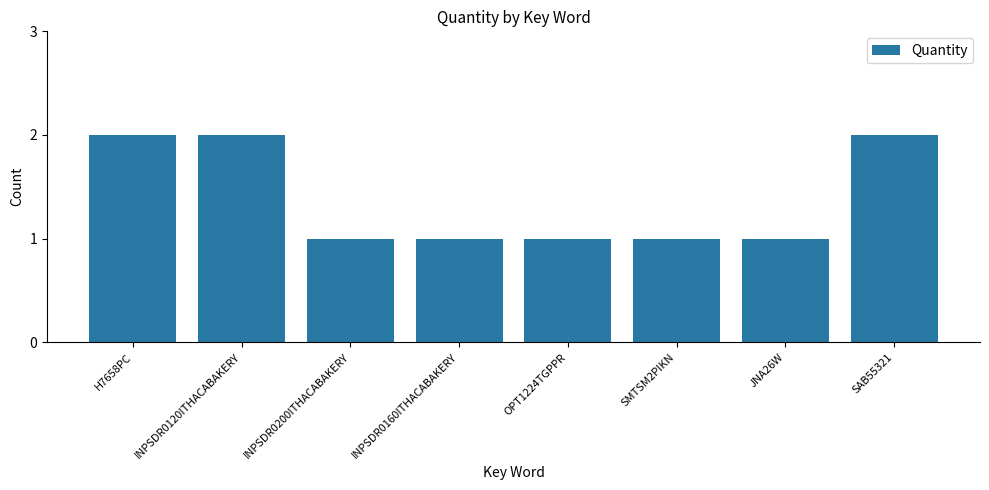

The chart shows a value of 2 at SAB55321. True or false?

True